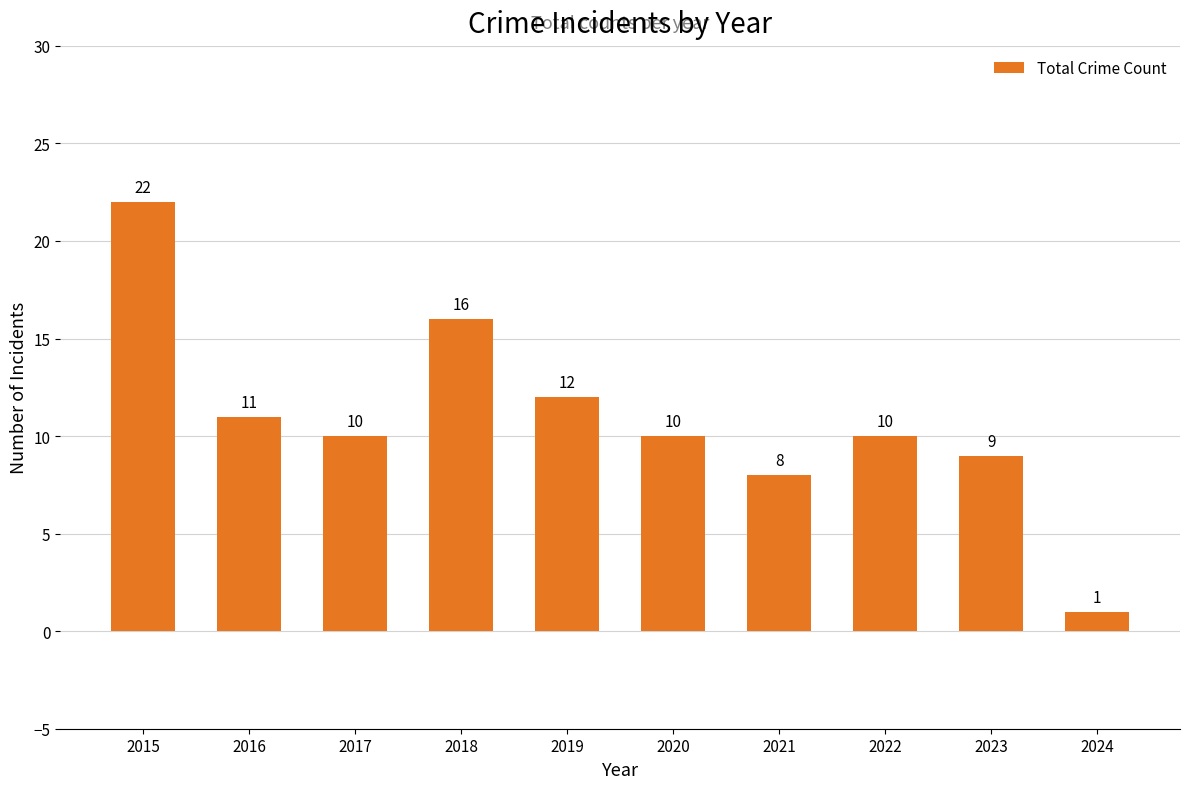

What is the greatest value displayed?

22